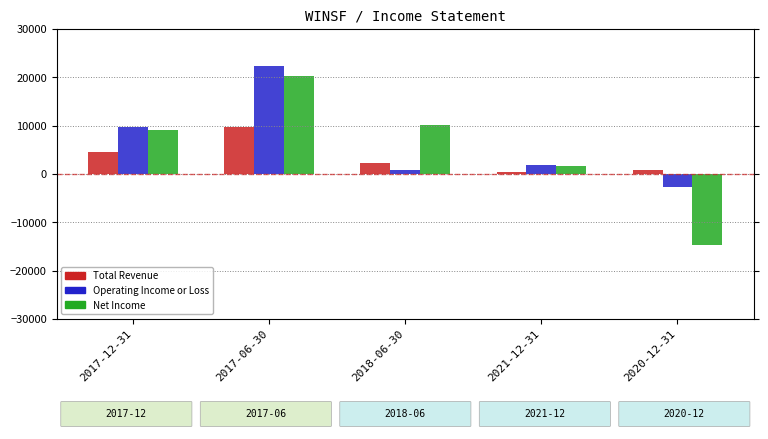

What are all the series names shown in the legend?

Total Revenue, Operating Income or Loss, Net Income